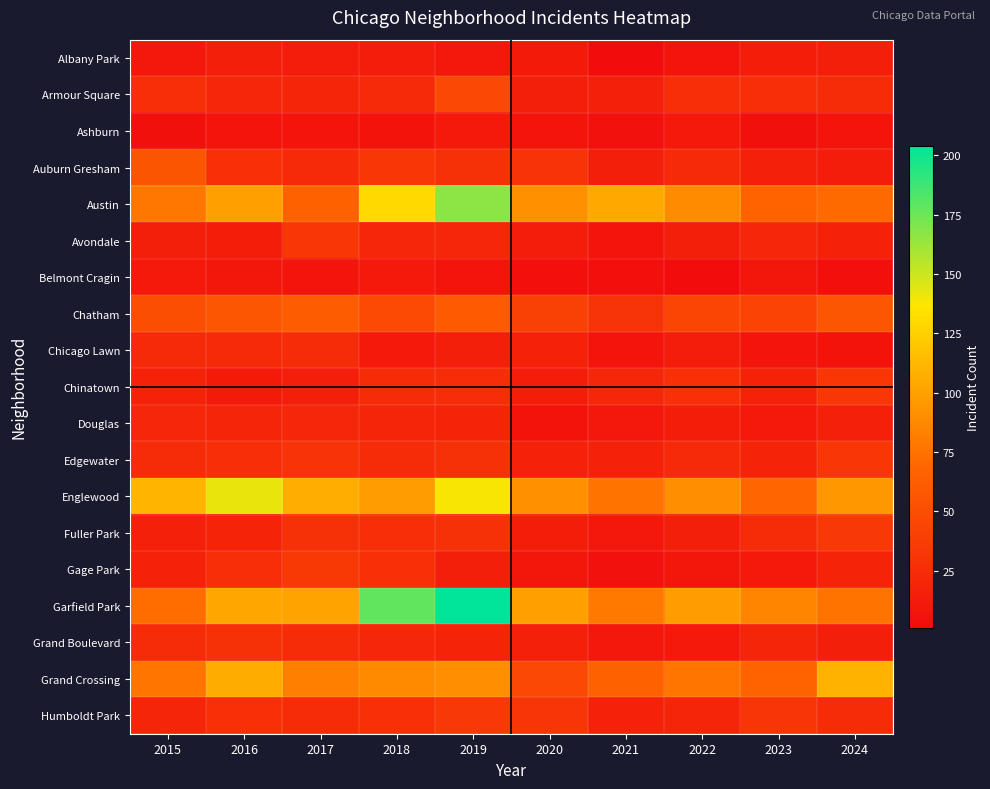

At which category is the sum across all series the highest?

2019